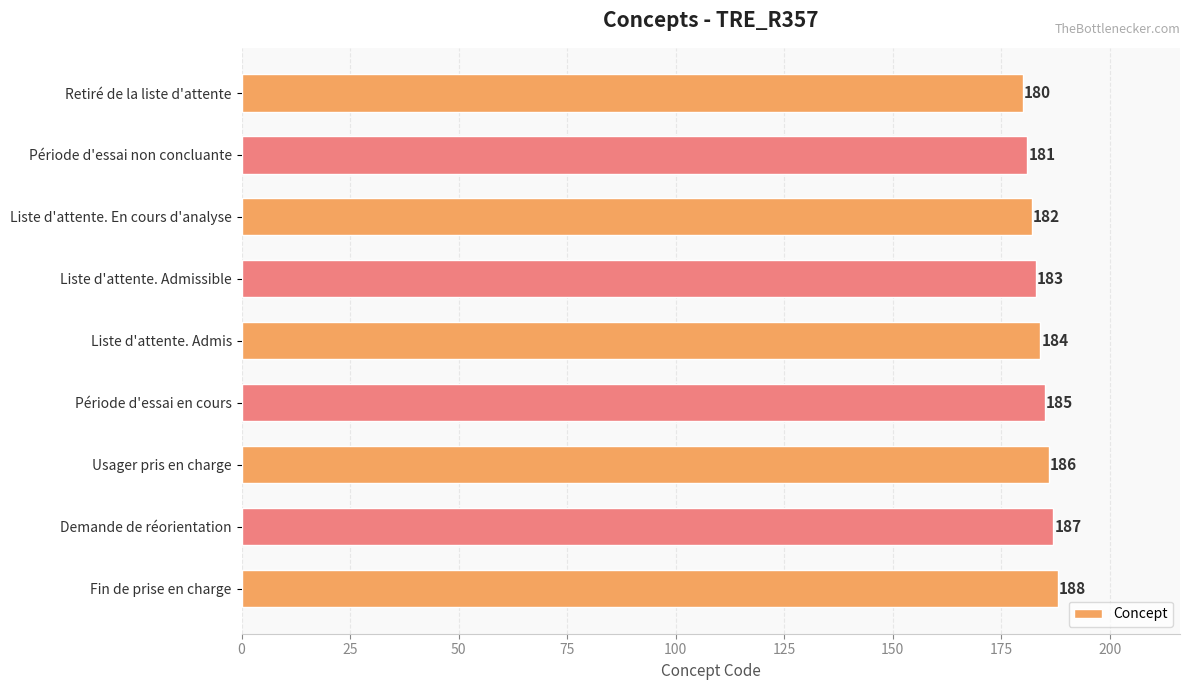

Approximately how many times larger is the value at Période d'essai en cours compared to Période d'essai non concluante?

1.0